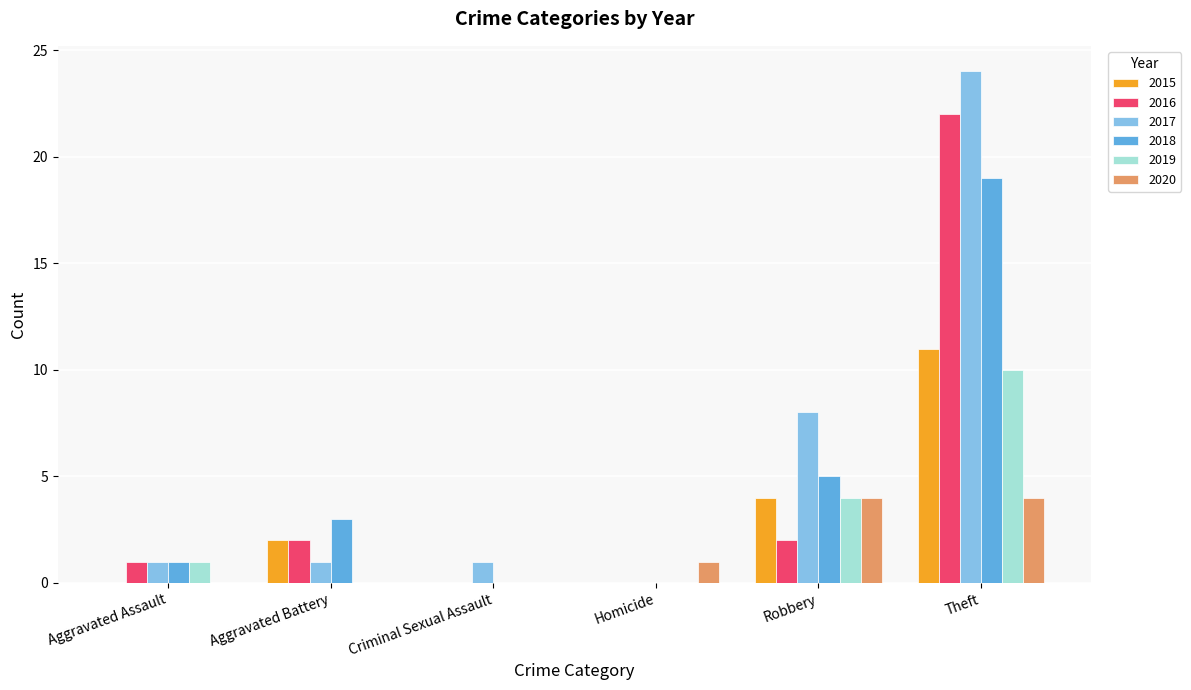

Which series changed the most between Aggravated Assault and Theft?

2017